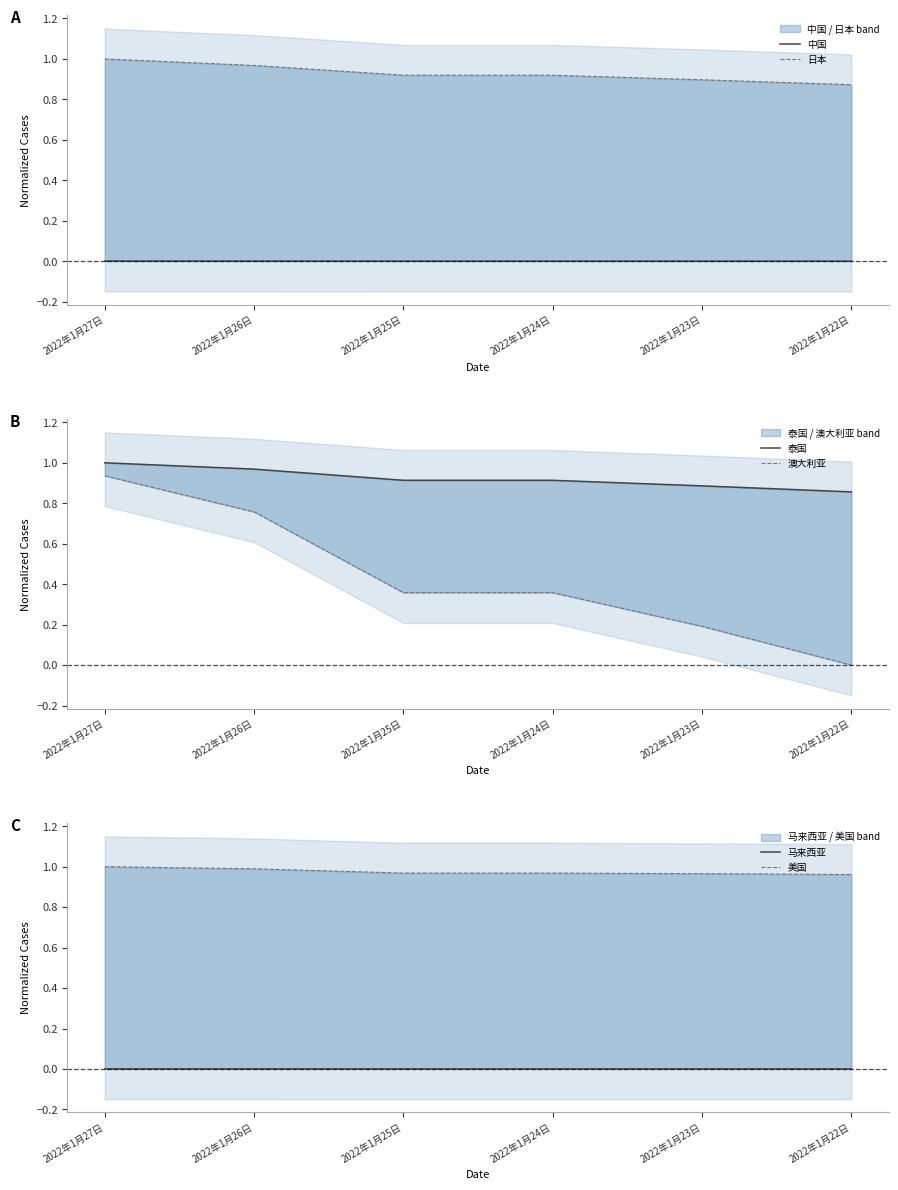

True or false: 马来西亚 has a value of 0.0 at 2022年1月24日.

False